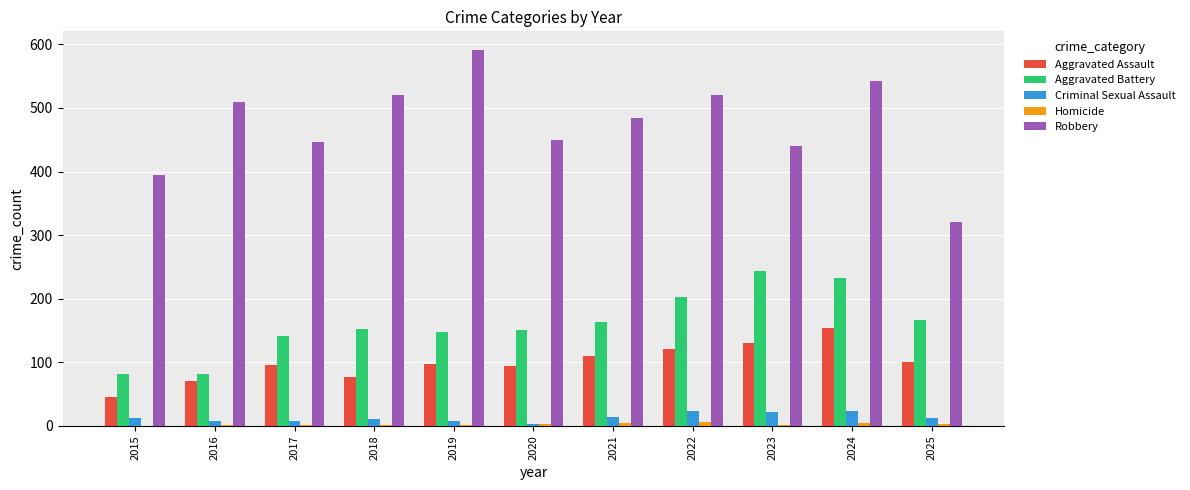

What is the total value across all series at 2025?

604